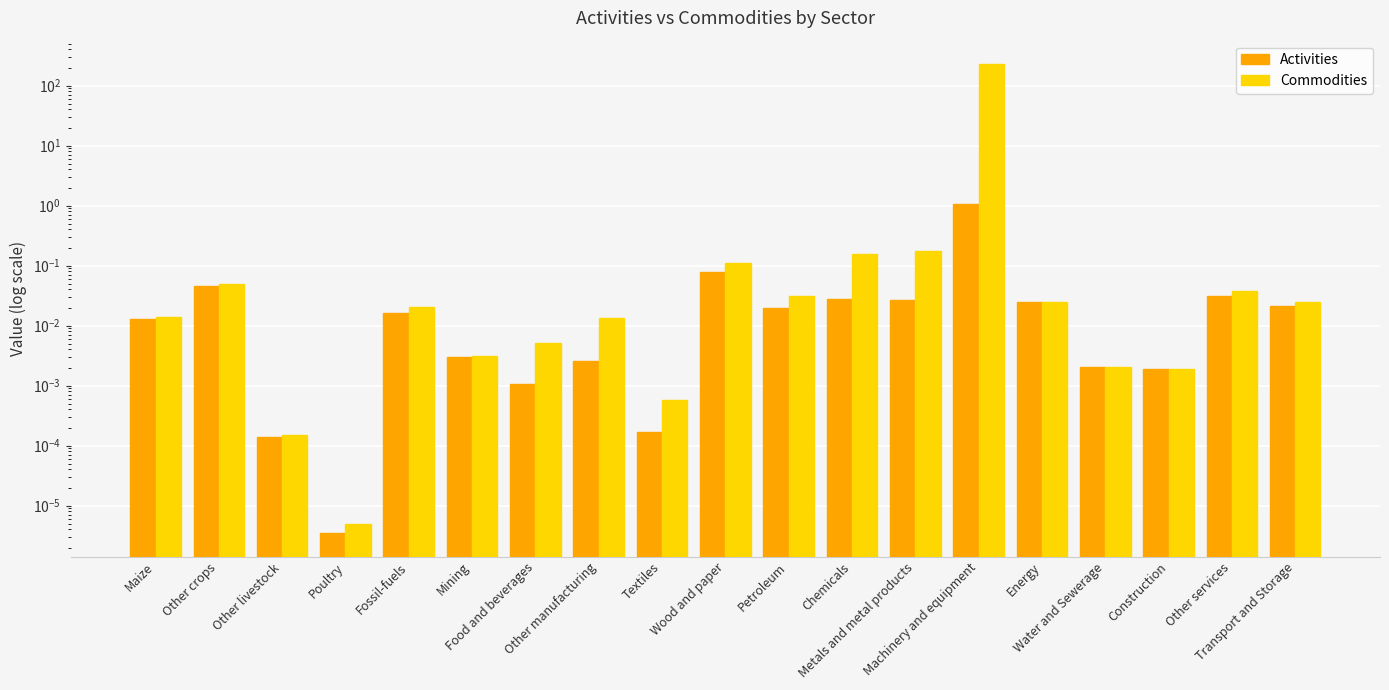

Reading right to left, list all the values displayed in this chart.

Activities: Transport and Storage=0.0	Other services=0.0	Construction=0.0	Water and Sewerage=0.0	Energy=0.0	Machinery and equipment=1.1	Metals and metal products=0.0	Chemicals=0.0	Petroleum=0.0	Wood and paper=0.1	Textiles=0.0	Other manufacturing=0.0	Food and beverages=0.0	Mining=0.0	Fossil-fuels=0.0	Poultry=0.0	Other livestock=0.0	Other crops=0.0	Maize=0.0
Commodities: Transport and Storage=0.0	Other services=0.0	Construction=0.0	Water and Sewerage=0.0	Energy=0.0	Machinery and equipment=228.0	Metals and metal products=0.2	Chemicals=0.2	Petroleum=0.0	Wood and paper=0.1	Textiles=0.0	Other manufacturing=0.0	Food and beverages=0.0	Mining=0.0	Fossil-fuels=0.0	Poultry=0.0	Other livestock=0.0	Other crops=0.0	Maize=0.0